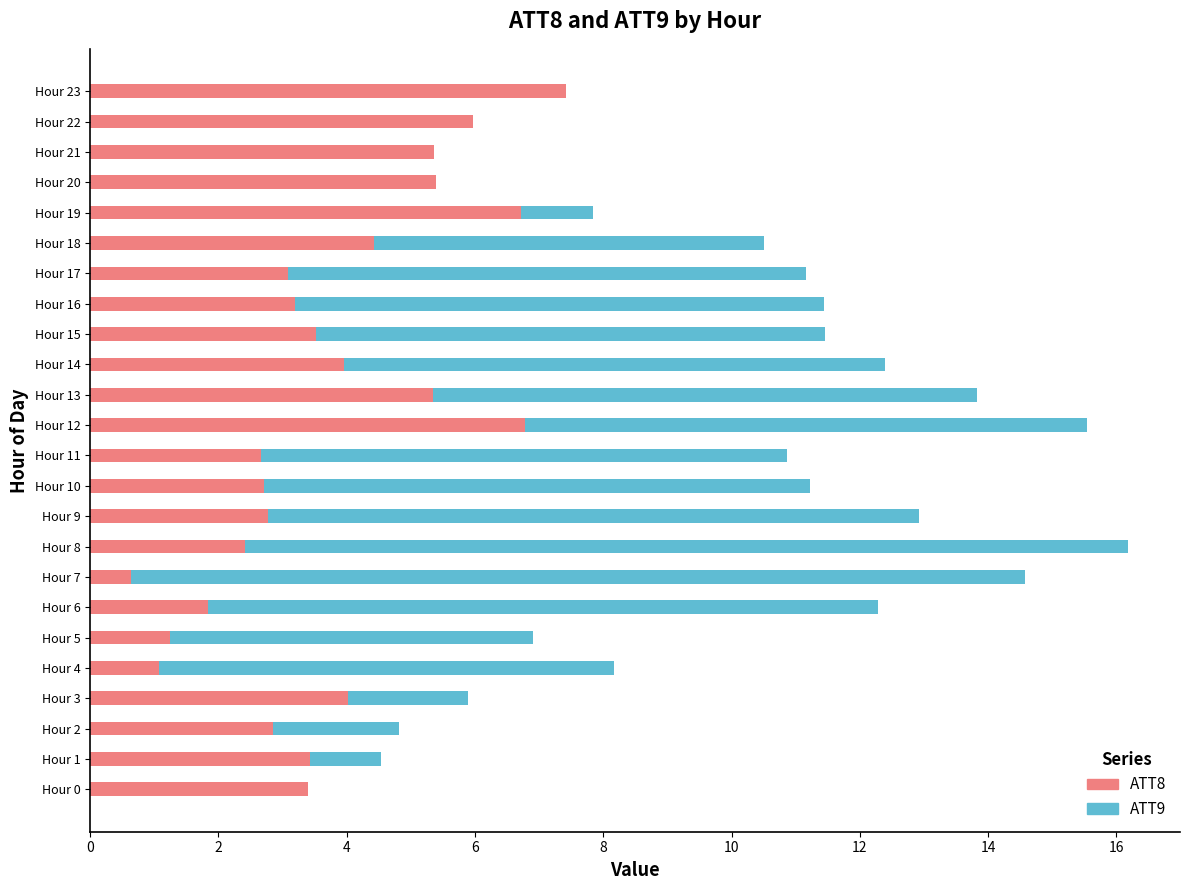

What is the total value across all series at Hour 15?

11.4